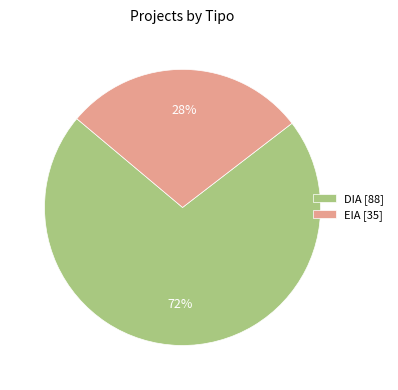

Does EIA represent more than half of the total?

No